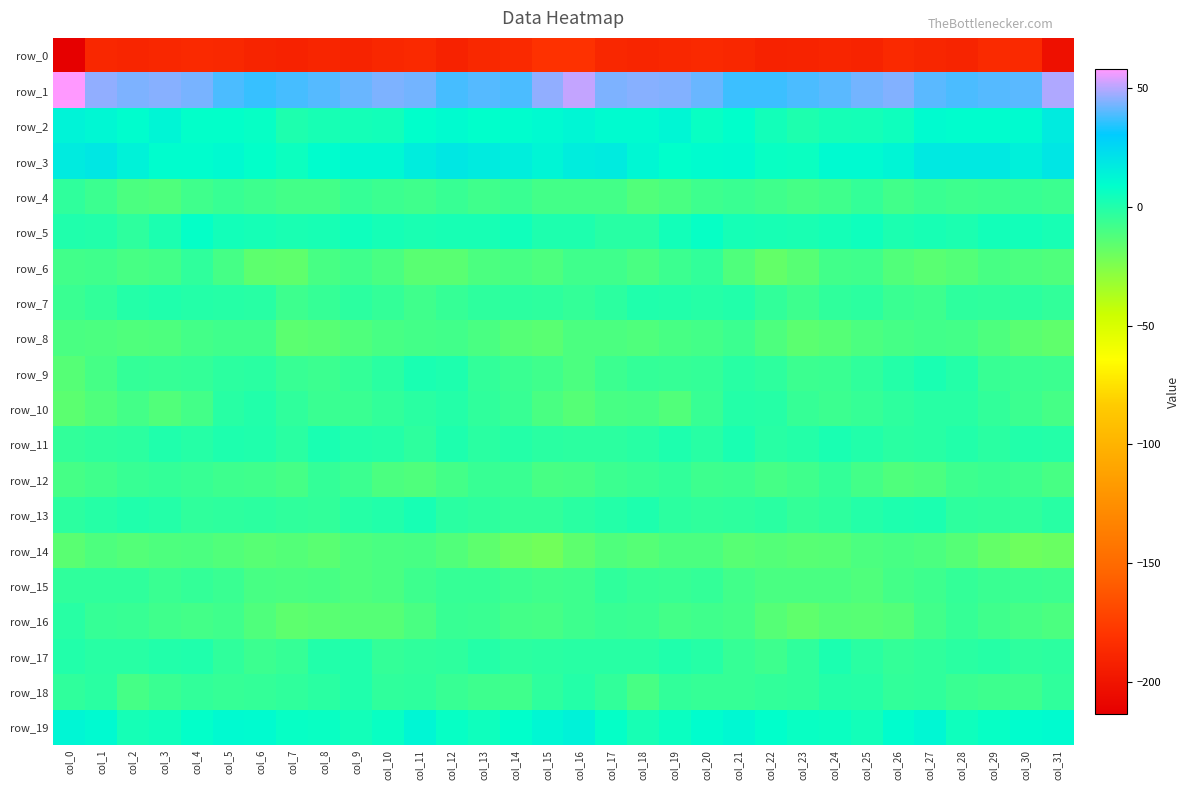

What is the total value across all series at col_21?

-196.5